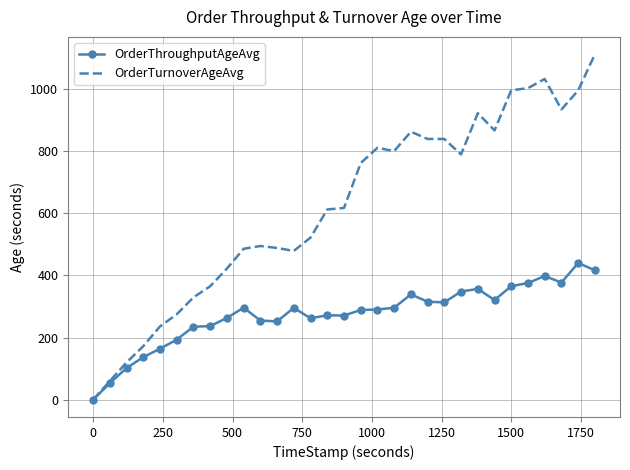

What is the highest value of the OrderTurnoverAgeAvg series?

1112.1